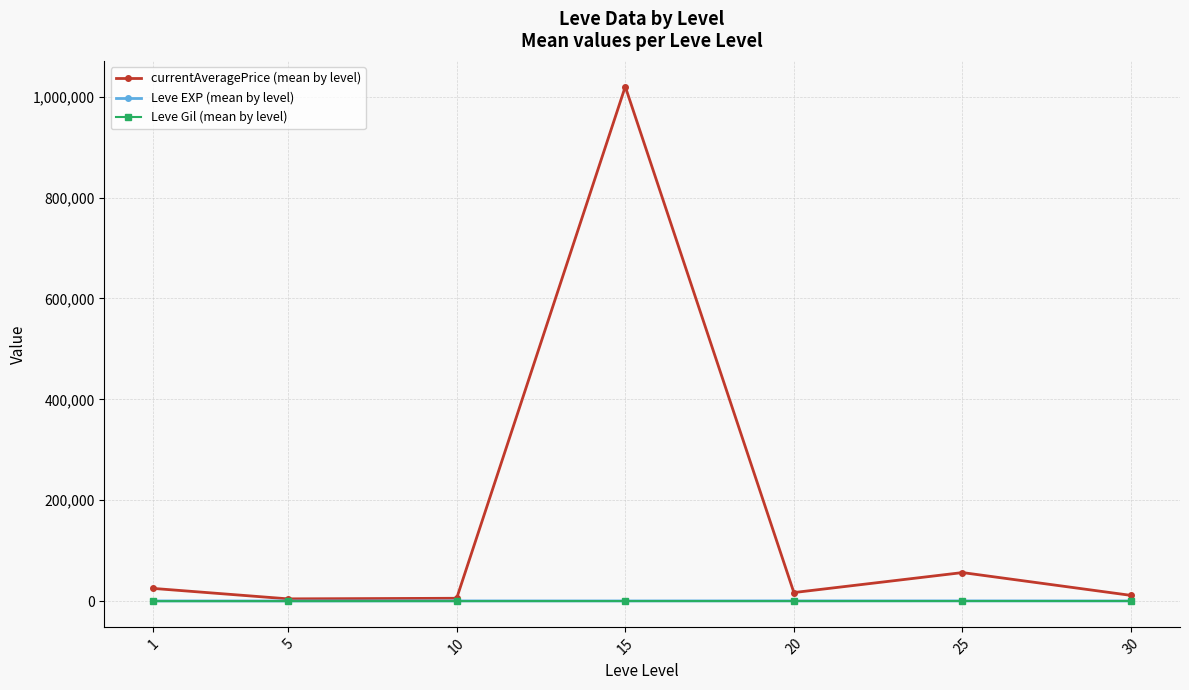

What is the highest value of the currentAveragePrice (mean by level) series?

1019815.8